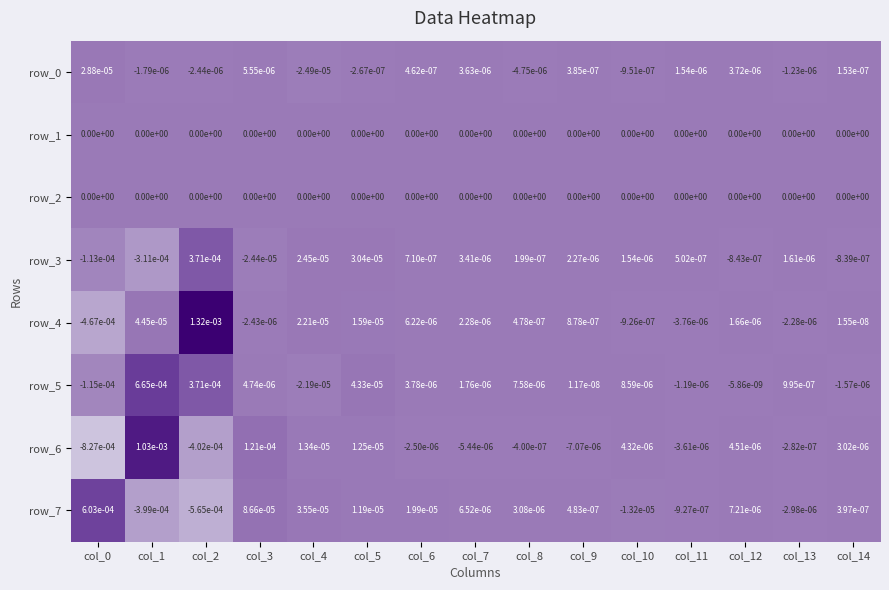

Is the value of row_3 at col_6 greater than the value of row_2 at col_14?

Yes